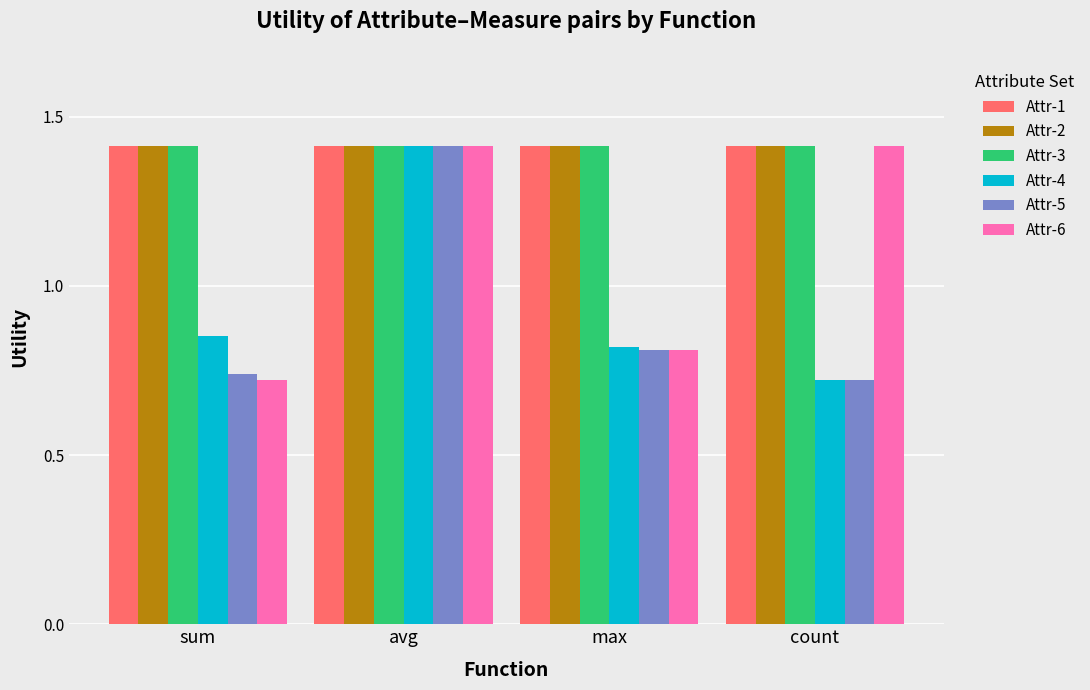

How many Attr-5 values are between 0 and 1?

3